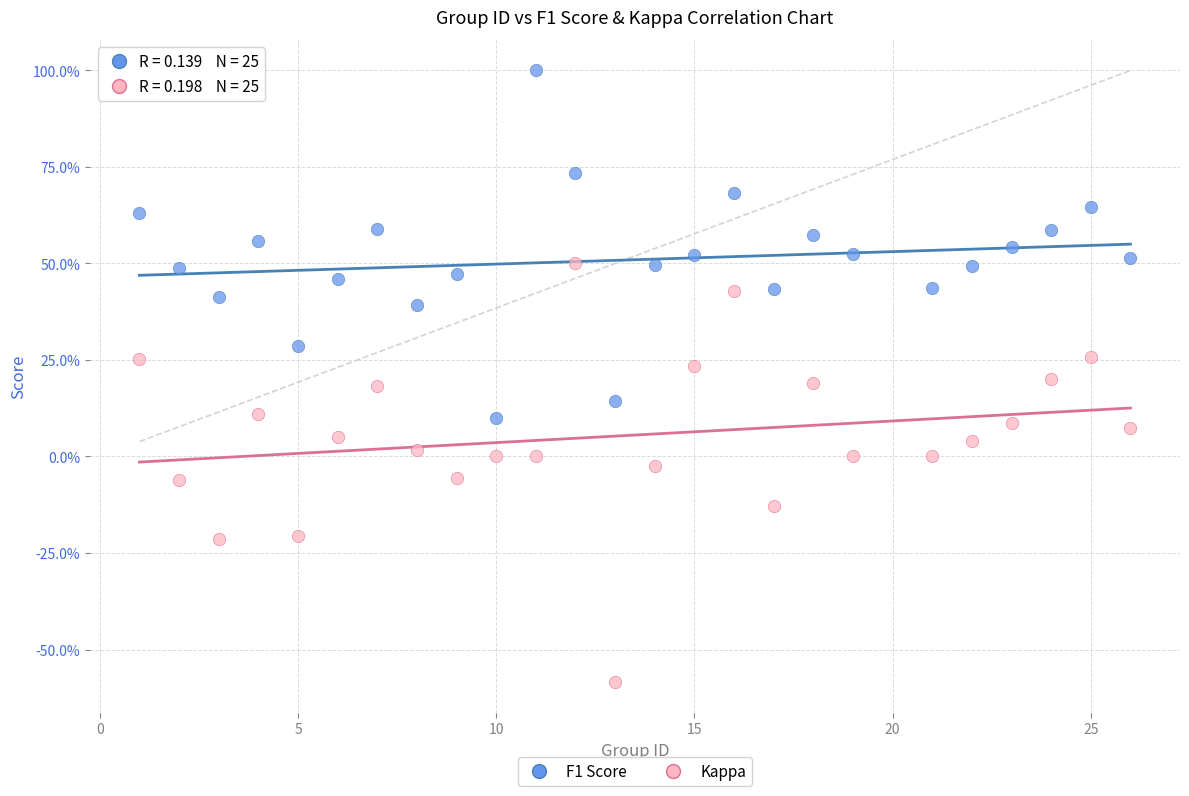

What are all the series names shown in the legend?

F1 Score, Kappa